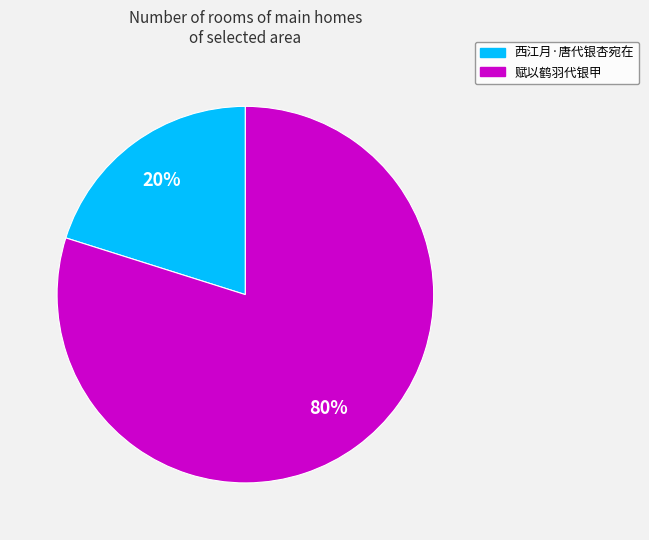

Do 西江月·唐代银杏宛在 and 赋以鹤羽代银甲 together represent more than half of the pie?

Yes